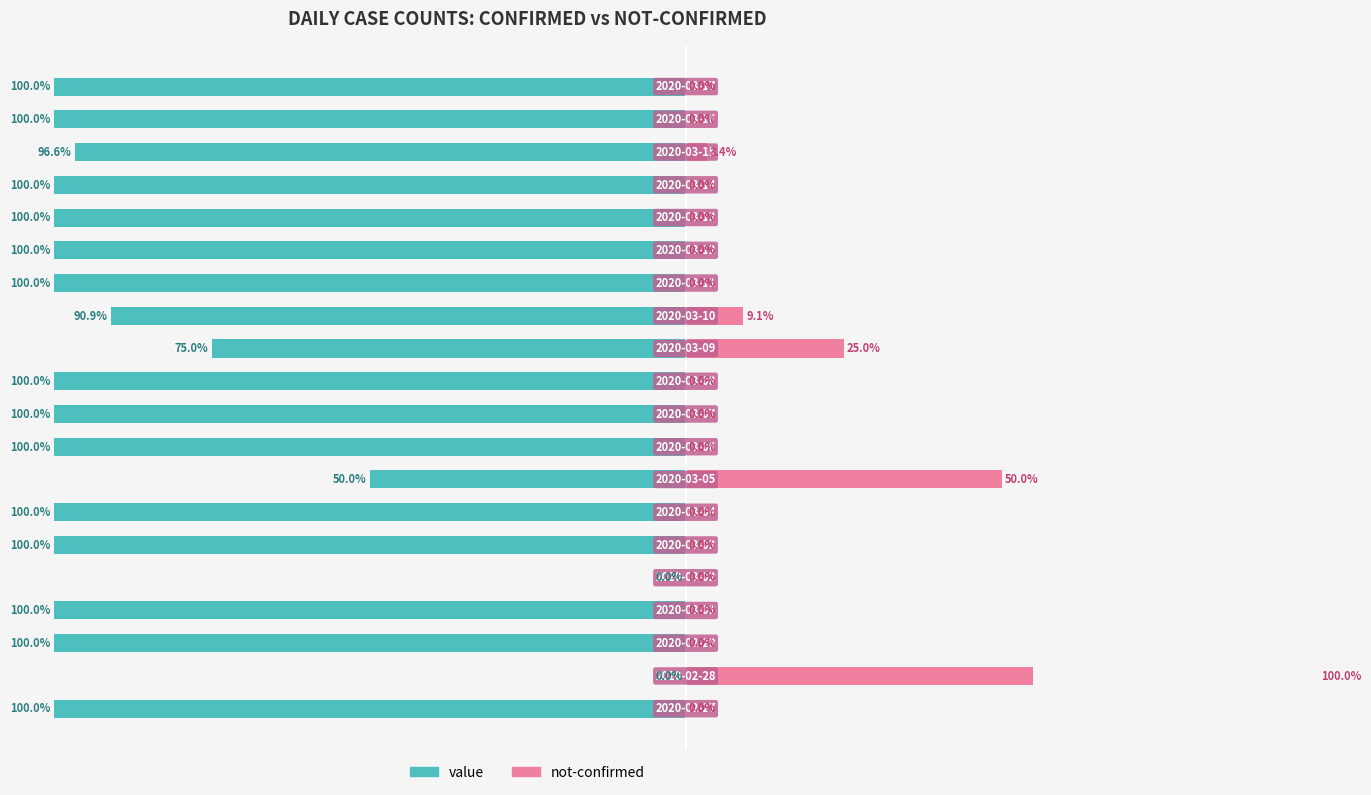

What is the total value across all series at 6?

-100.0